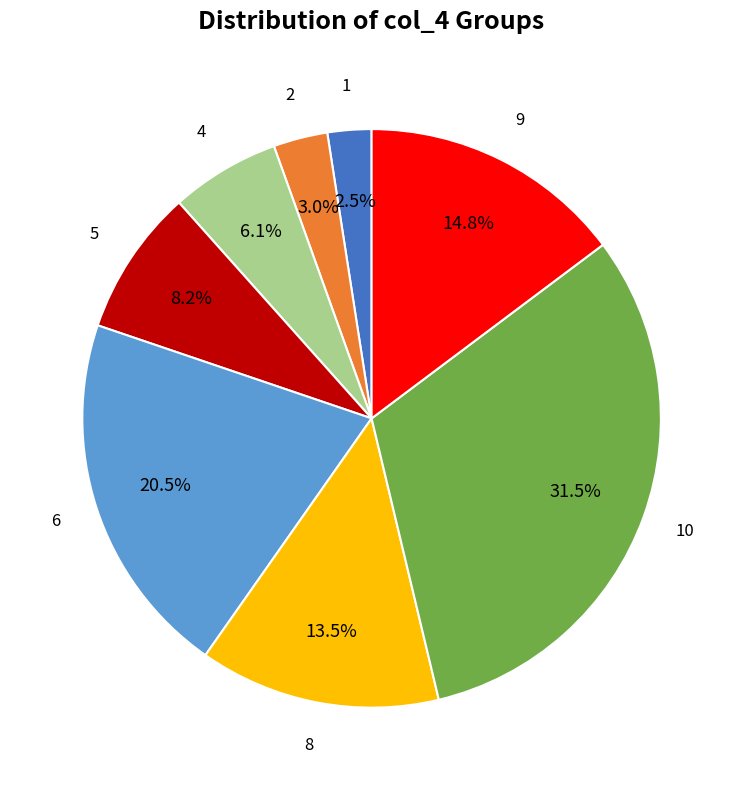

Is there a majority slice in this chart?

No